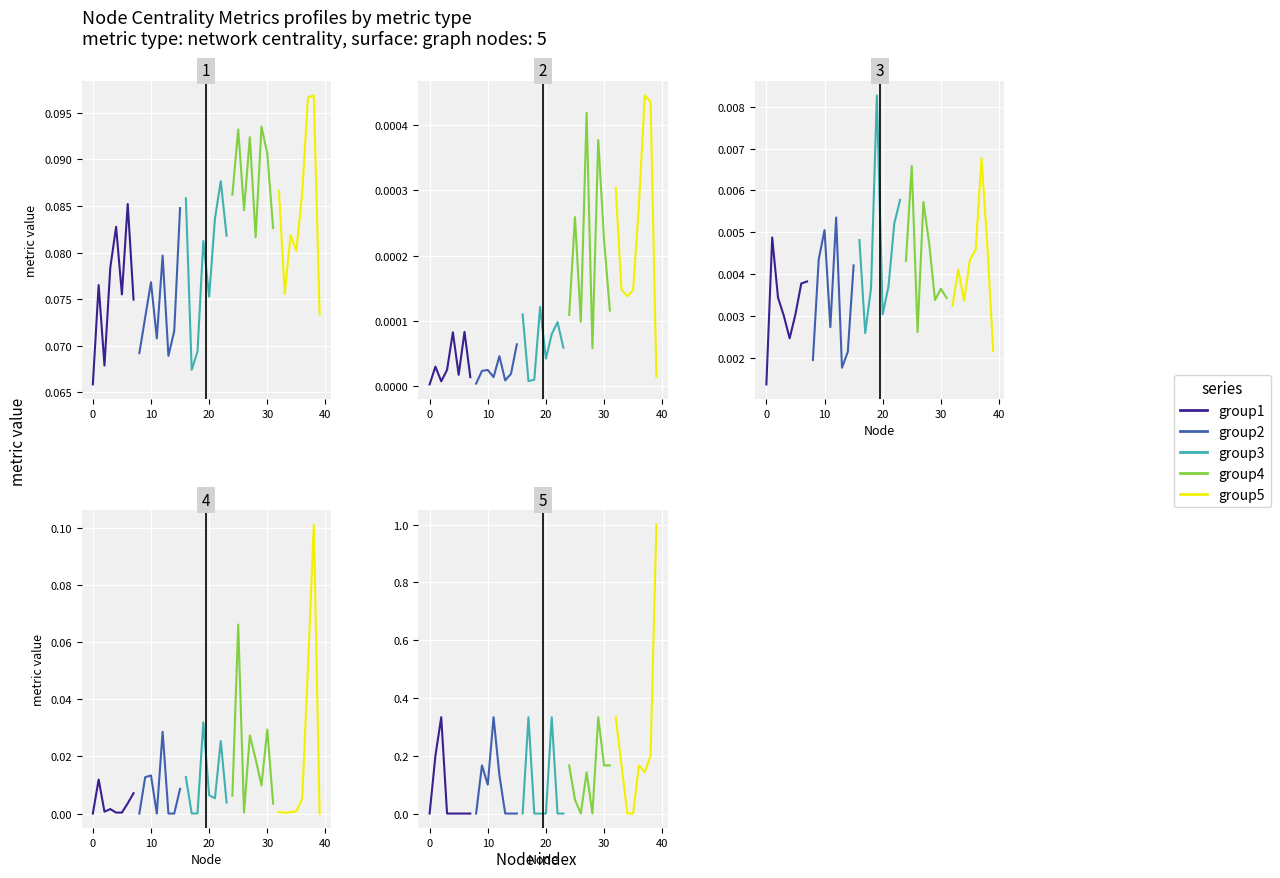

What is the sum of all group5 values?

2.0